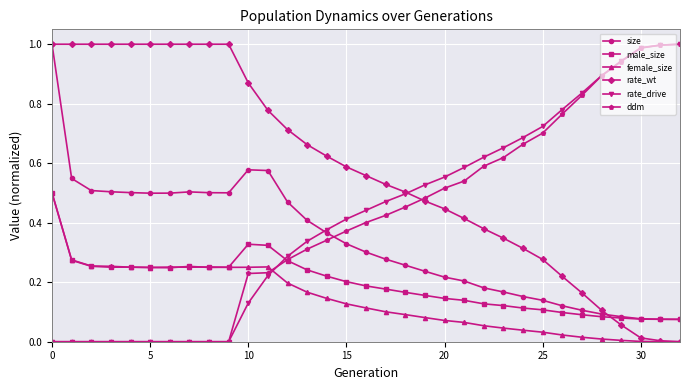

Which series has the largest total across all categories?

rate_wt